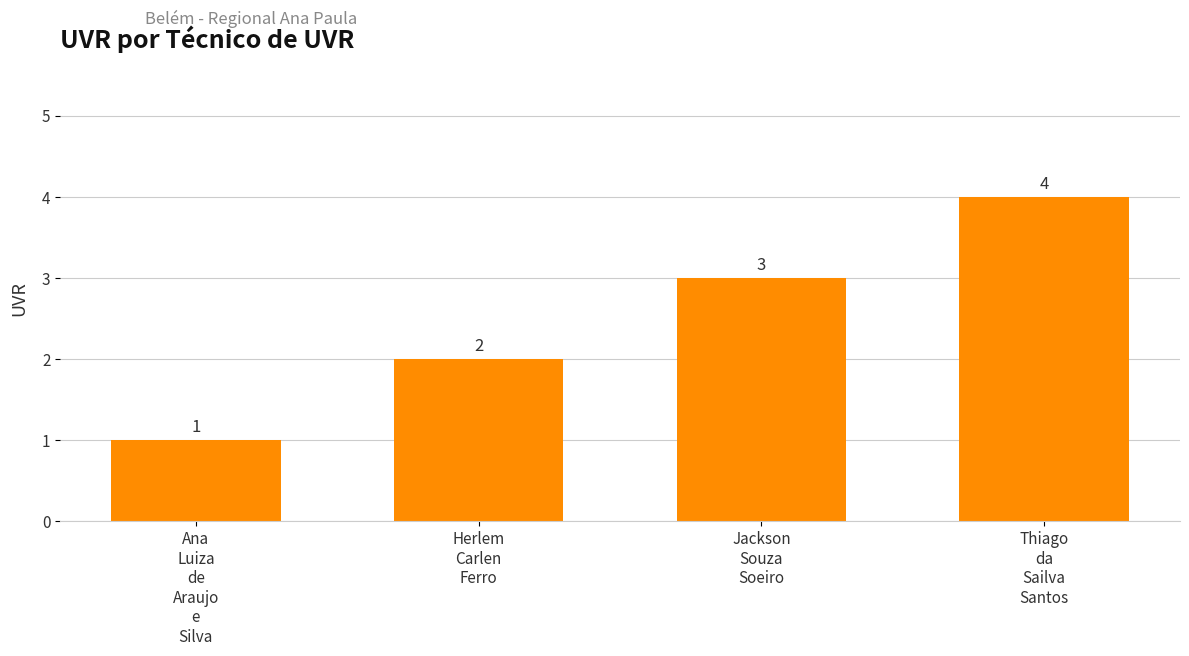

The chart shows a value of 1 at Herlem
Carlen
Ferro. True or false?

False